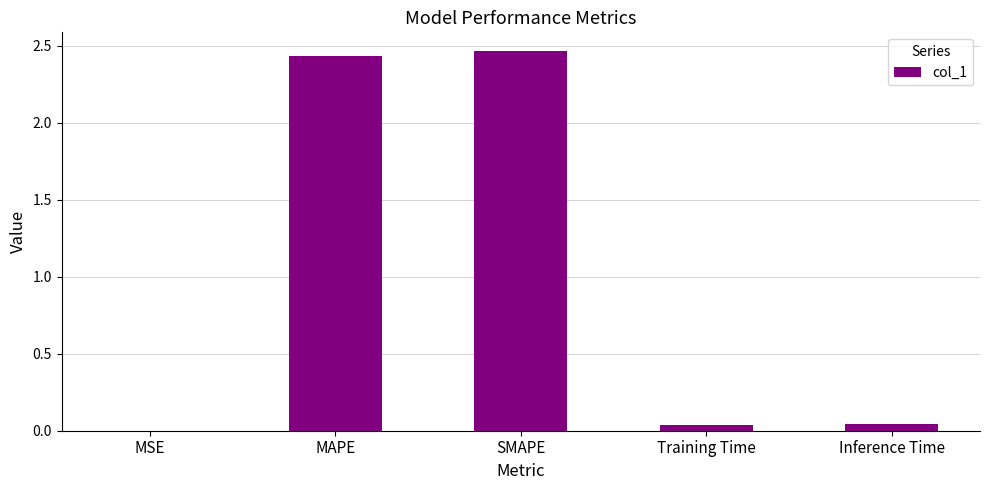

Does the chart contain stacked bars?

No